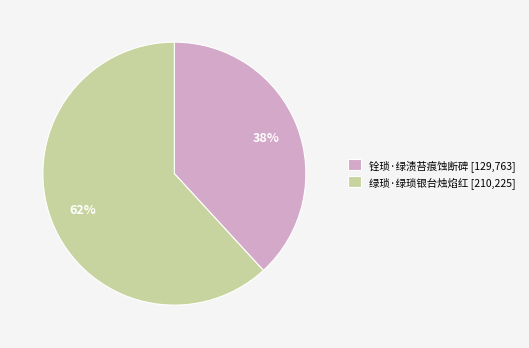

How many slices are in this pie chart?

2